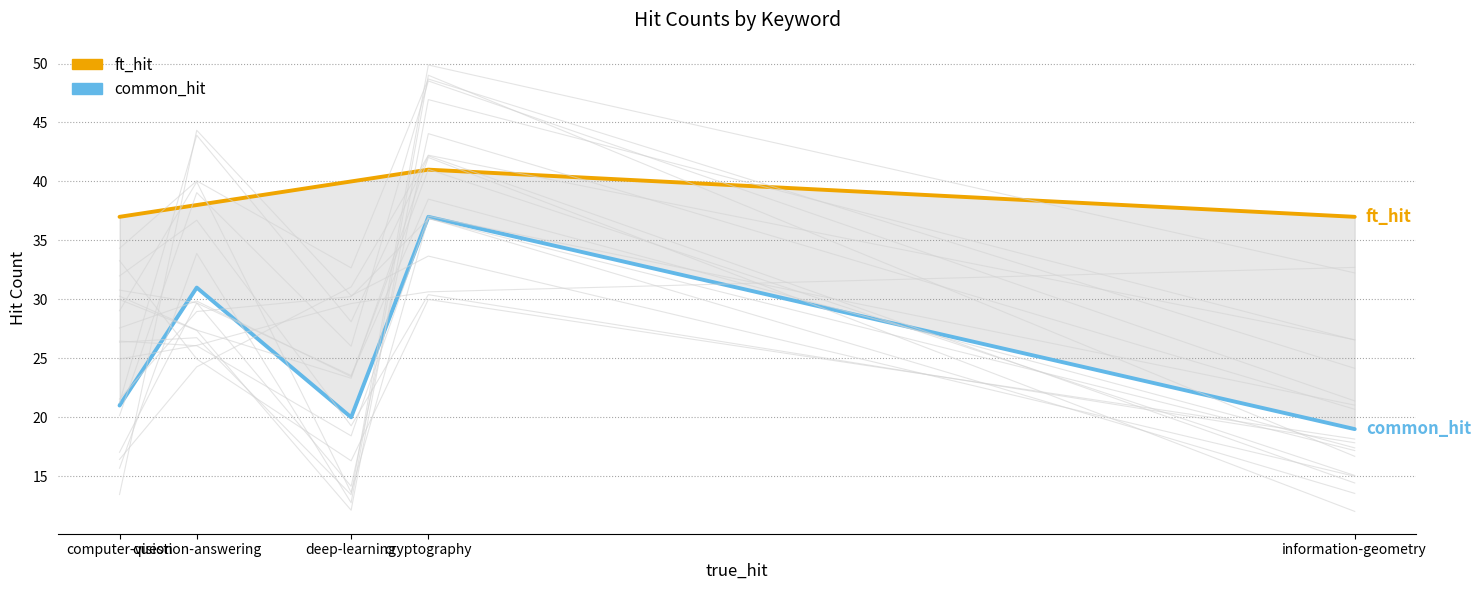

At which category does common_hit reach its first local peak?

question-answering